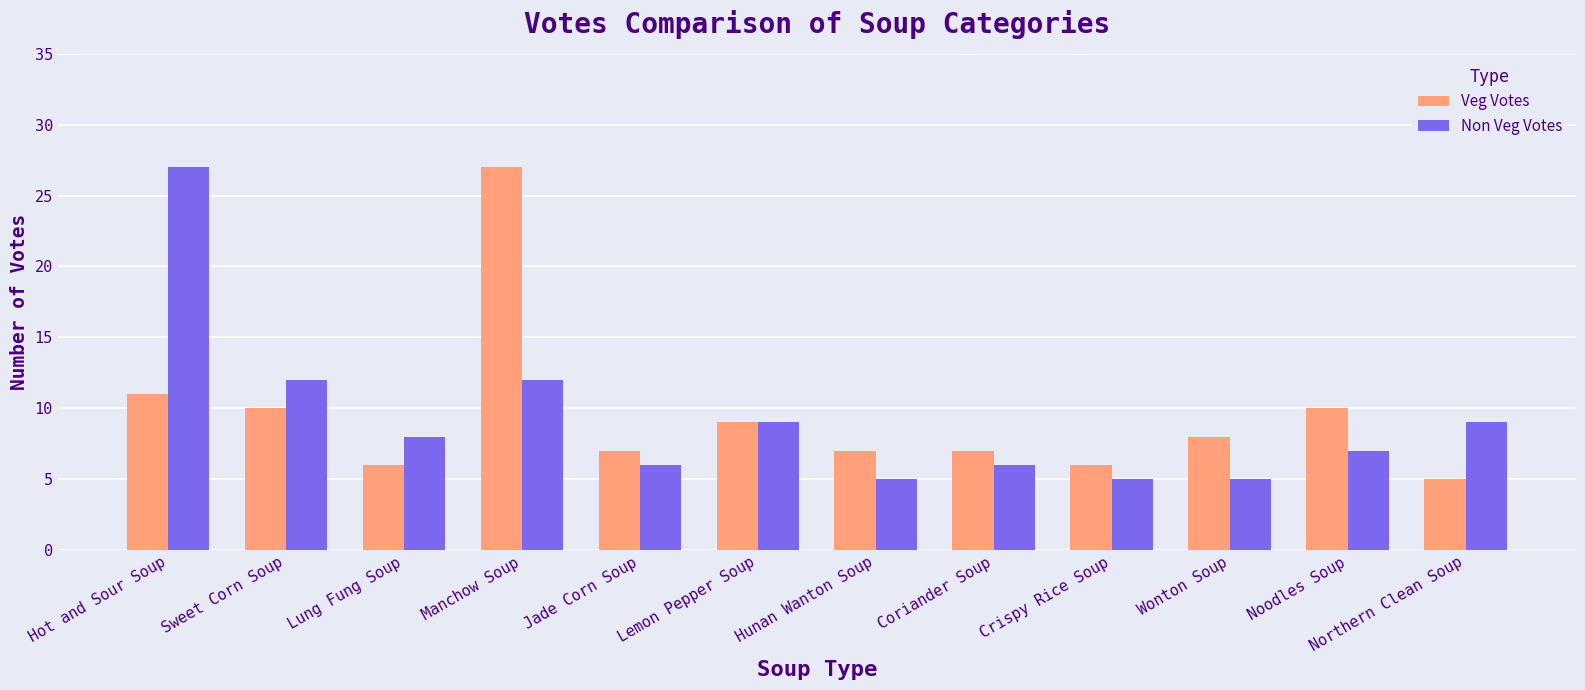

Is the value of Non Veg Votes at Sweet Corn Soup greater than the value of Veg Votes at Hunan Wanton Soup?

Yes